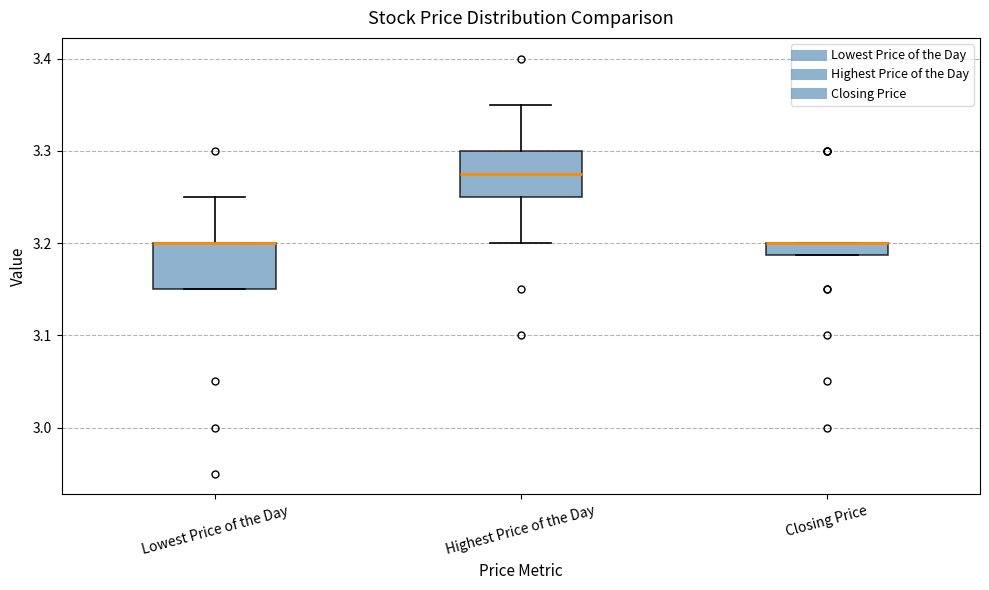

Where is the lower edge of the box for Closing Price on the y-axis? The values are not printed on the chart, so give them approximately, as read against the axis.

3.19